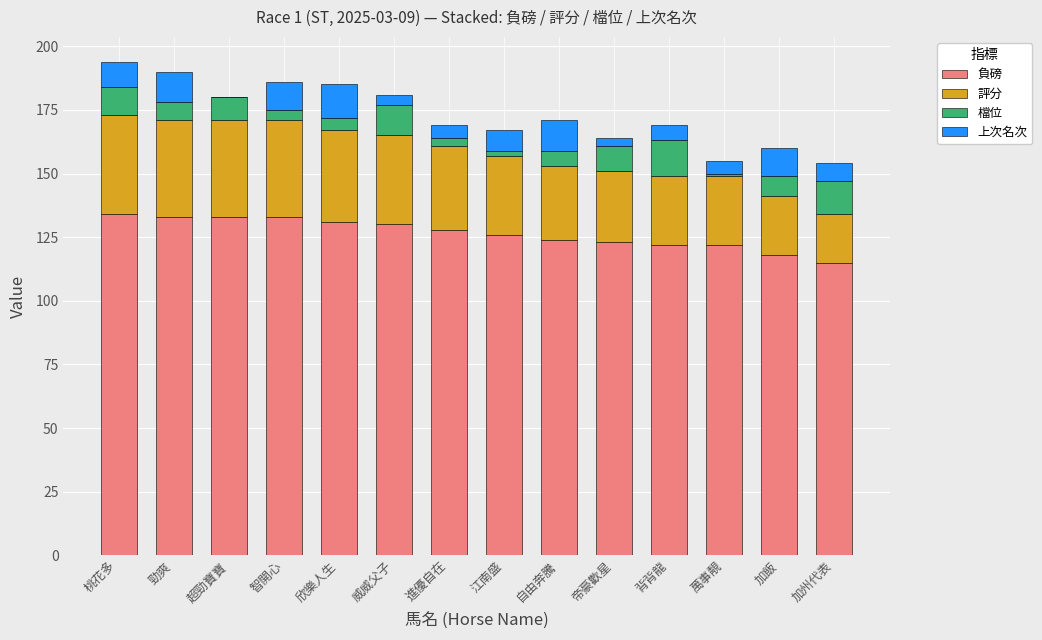

What is the total value across all series at 加州代表?

154